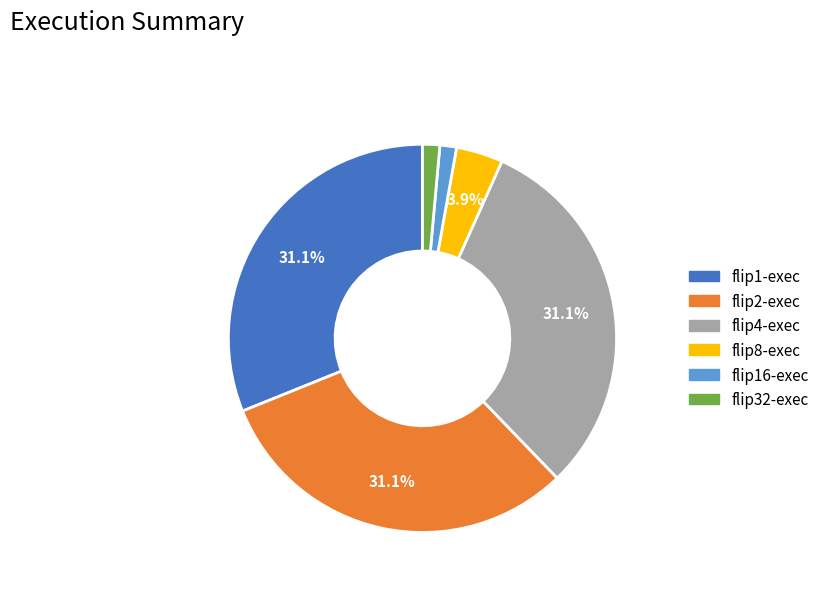

Count the number of slices in the pie.

6